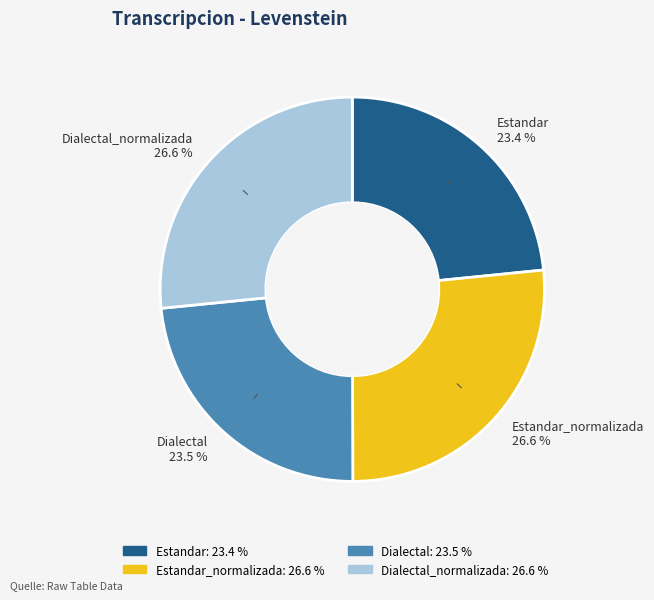

How much of the chart is everything except Estandar_normalizada 26.6 %?

73.4%